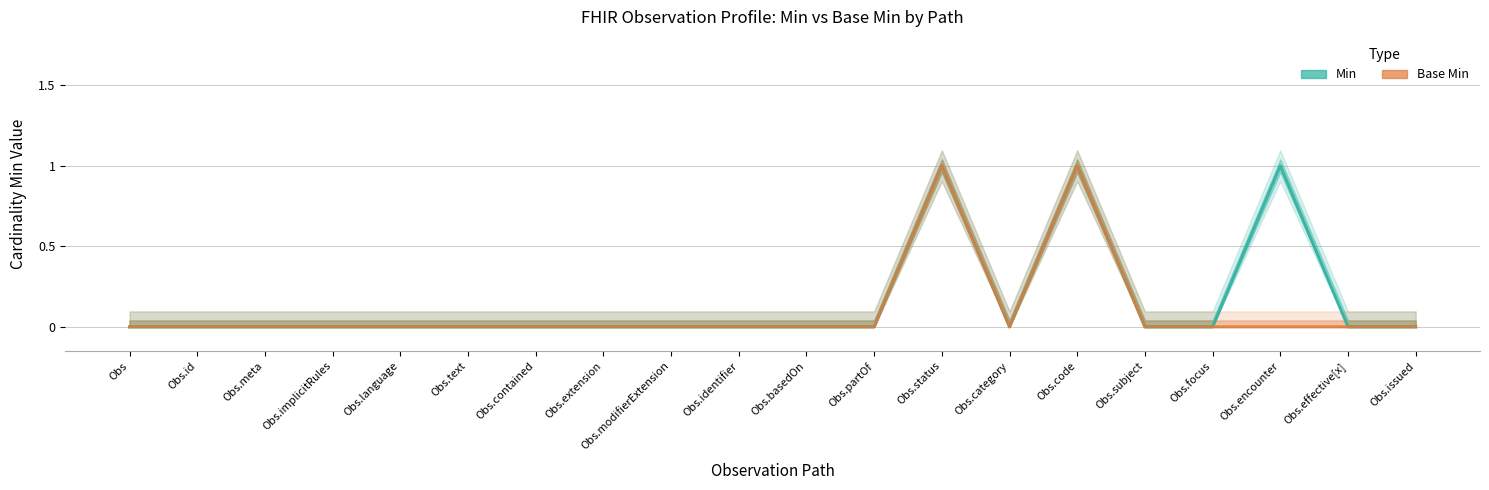

List the labels in order of Base Min value, largest first.

Obs.status, Obs.code, Obs, Obs.id, Obs.meta, Obs.implicitRules, Obs.language, Obs.text, Obs.contained, Obs.extension, Obs.modifierExtension, Obs.identifier, Obs.basedOn, Obs.partOf, Obs.category, Obs.subject, Obs.focus, Obs.encounter, Obs.effective[x], Obs.issued